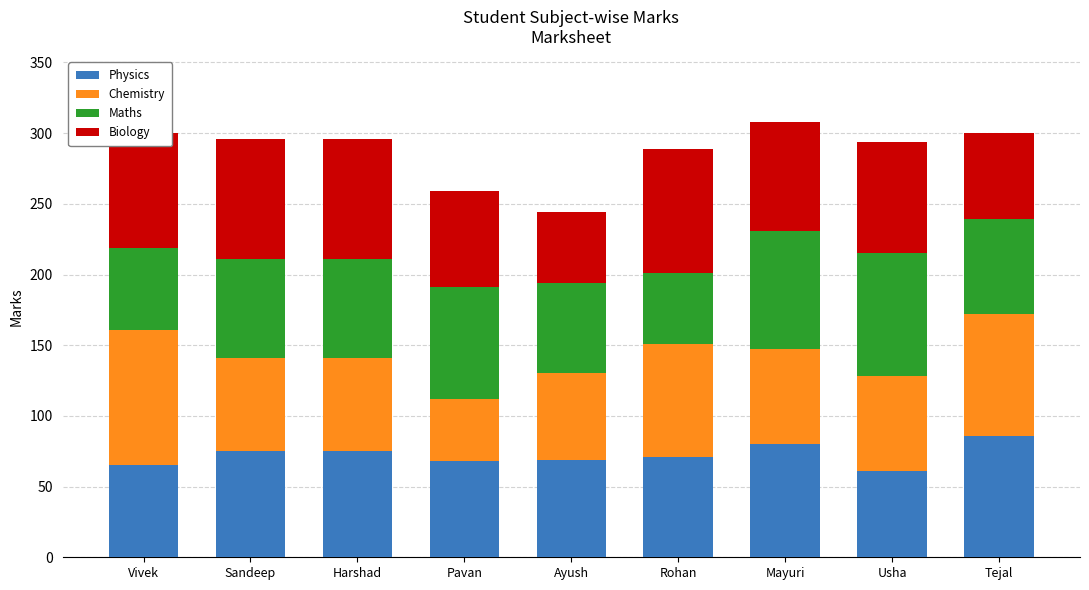

What value does the Physics series have at Usha, to the nearest 5?

60